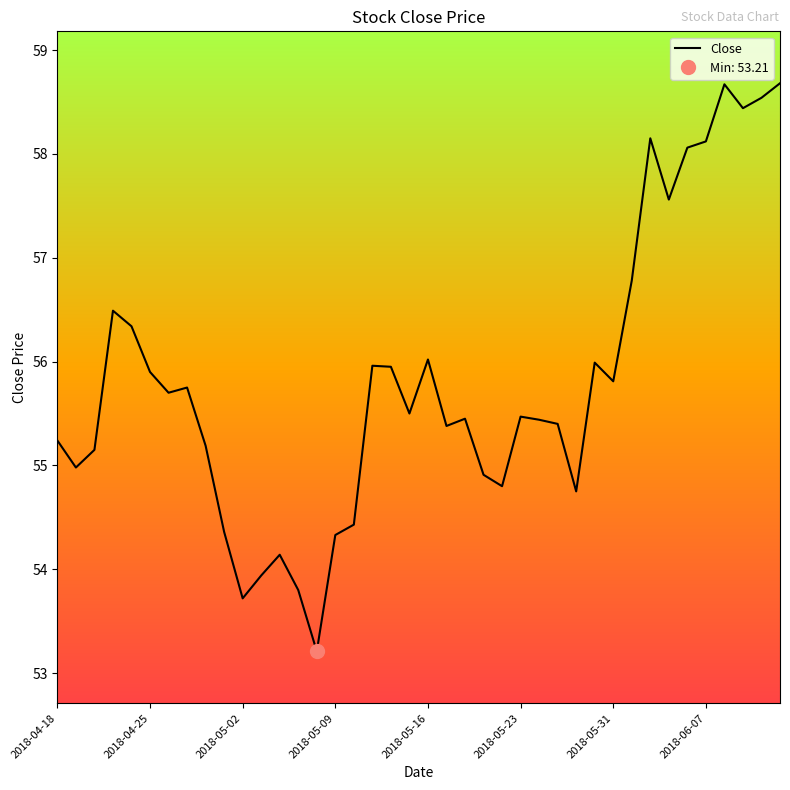

Reading left to right, what are all the values shown in this chart?

55.2	55.0	55.1	56.5	56.3	55.9	55.7	55.8	55.2	54.4	53.7	53.9	54.1	53.8	53.2	54.3	54.4	56.0	56.0	55.5	56.0	55.4	55.5	54.9	54.8	55.5	55.4	55.4	54.8	56.0	55.8	56.8	58.1	57.6	58.1	58.1	58.7	58.4	58.5	58.7